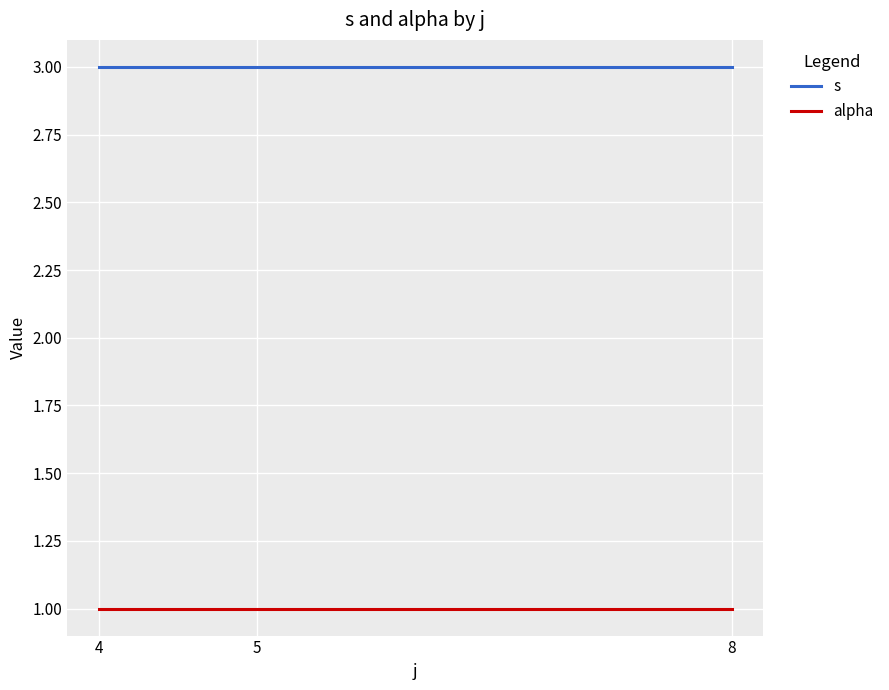

What is the spread (max minus min) of values at 8?

2